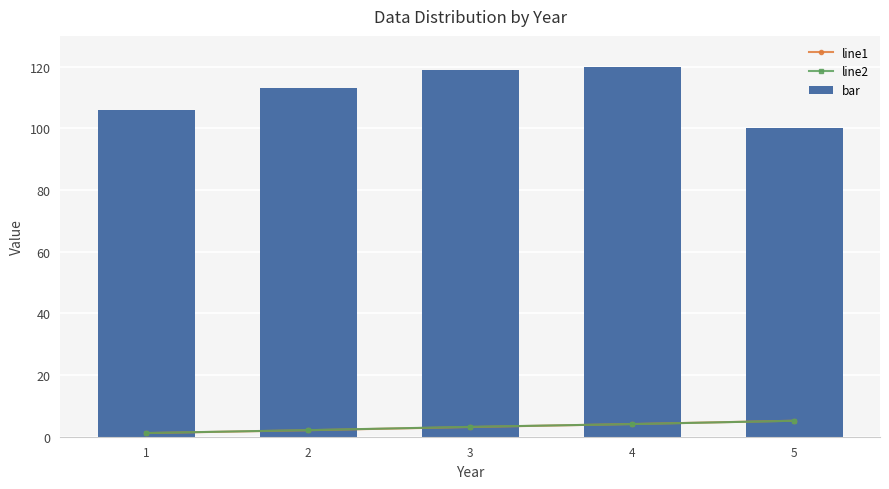

What are all the series names shown in the legend?

line1, line2, bar